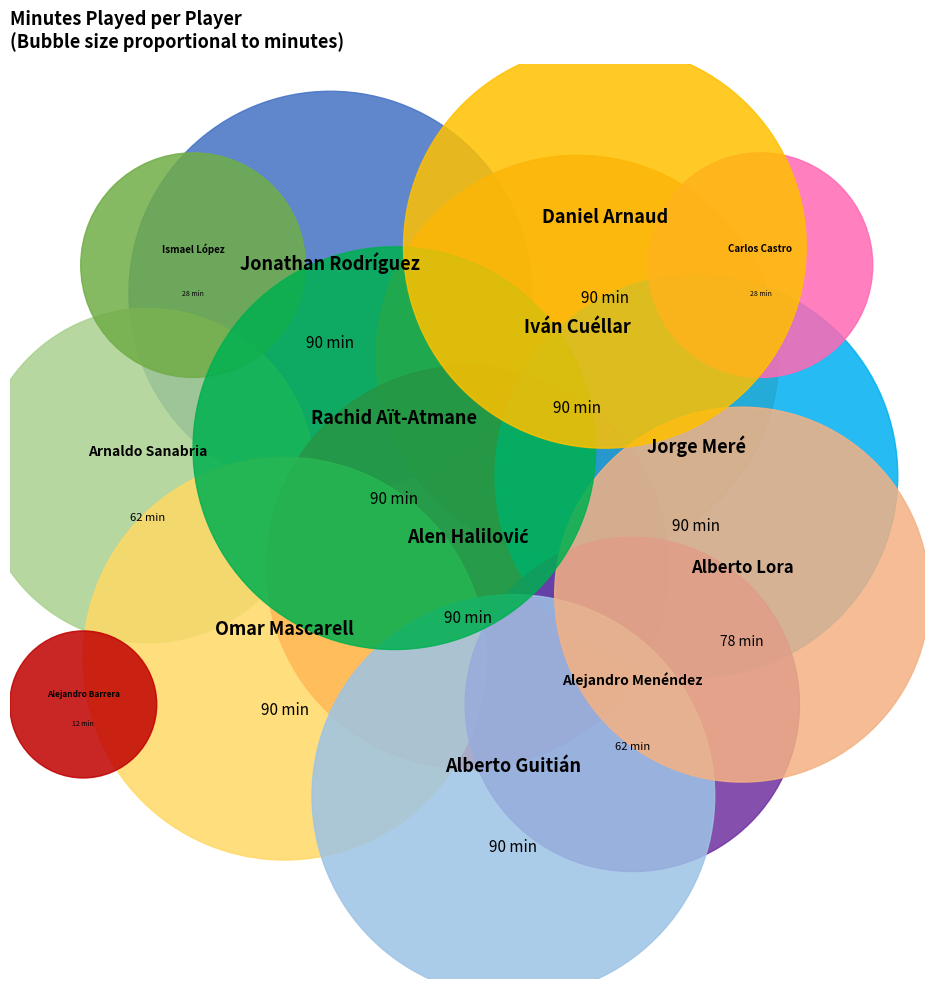

Is Iván Cuéllar the majority of the pie?

No